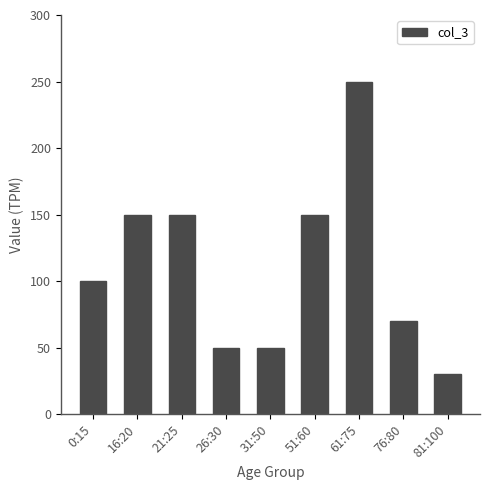

What is the sum of all values?

1000